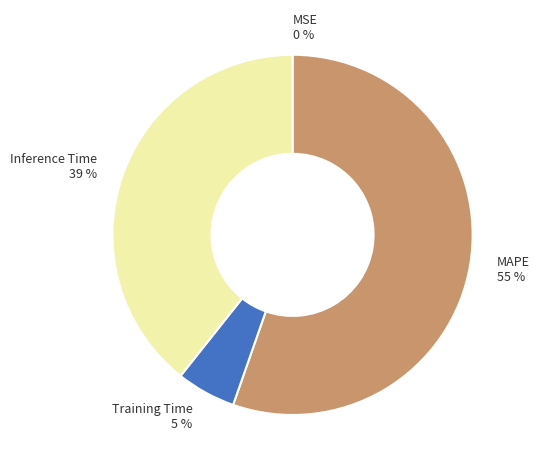

To the nearest percent, what is the combined percentage of MAPE and Training Time?

61%